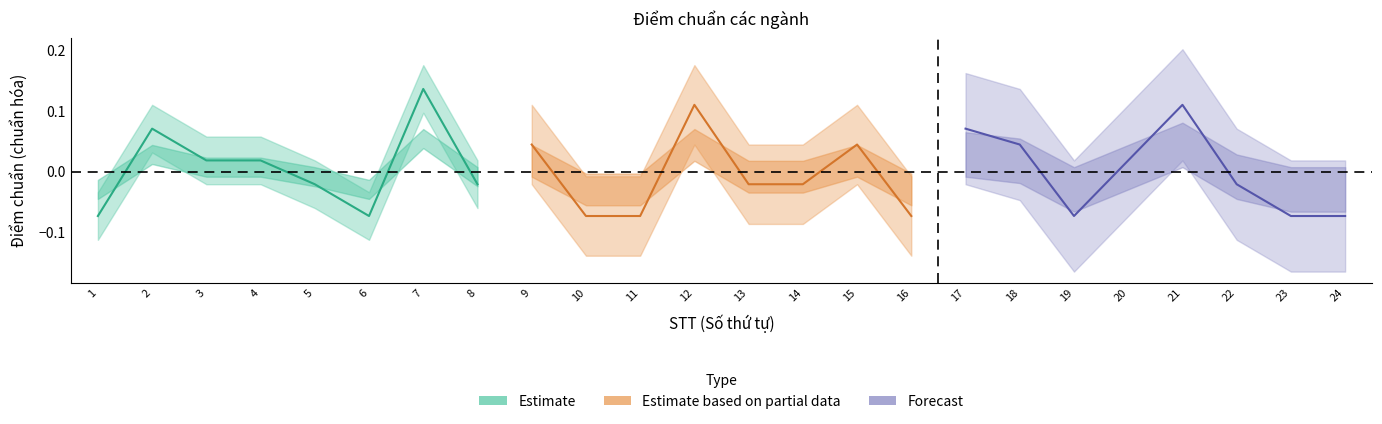

What is the lowest value of the Estimate based on partial data series?

-0.1